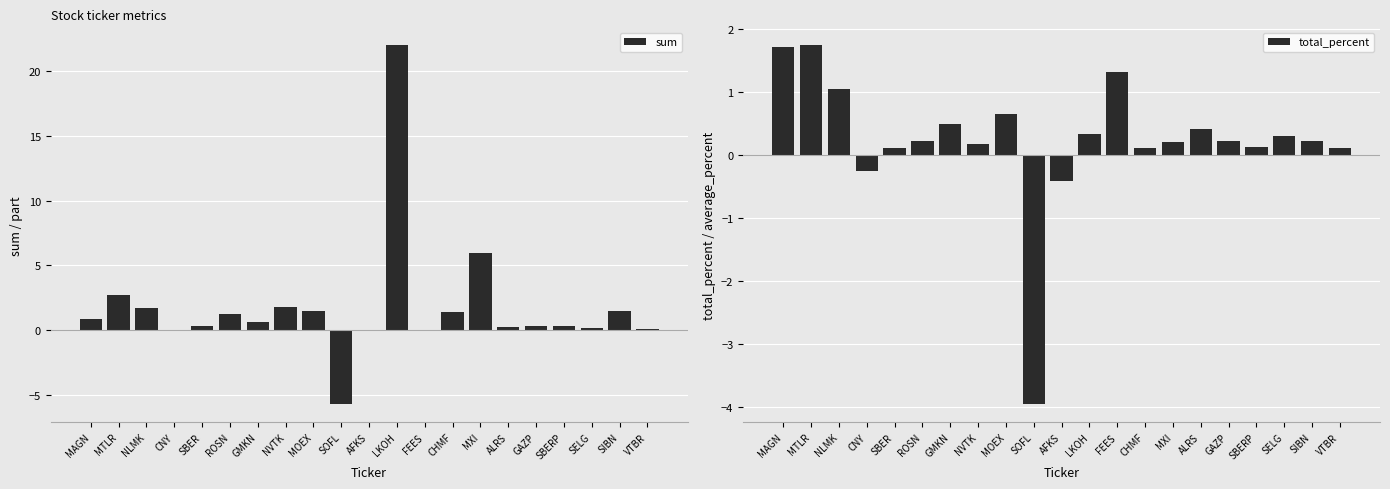

What is the total value across all series at MXI?

6.2